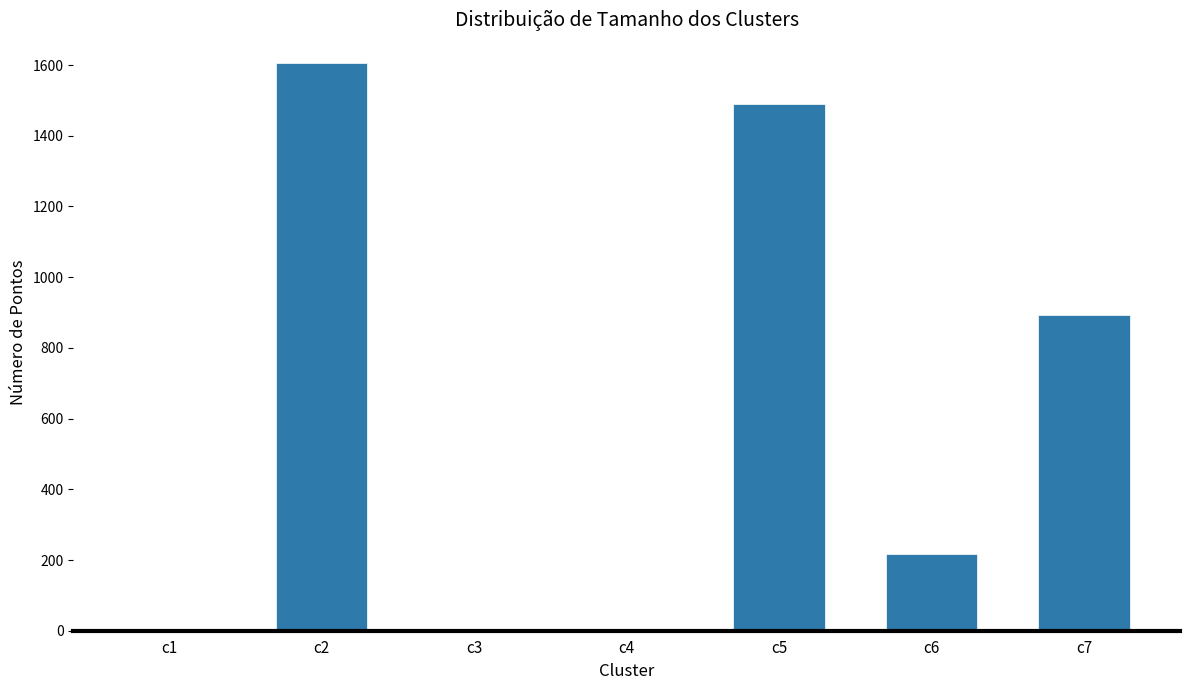

What is the sum of all values?

4208.6